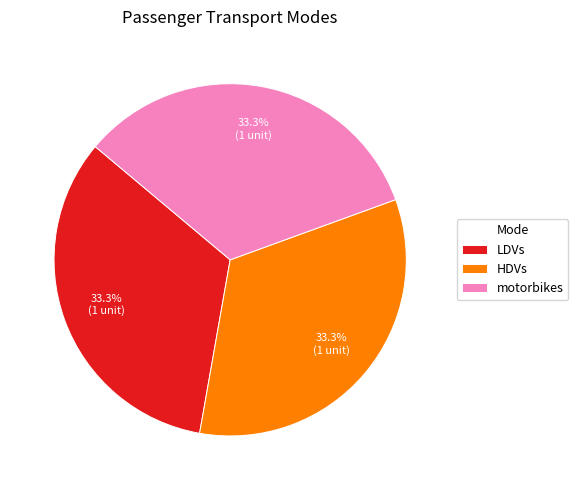

To the nearest percent, what is the average slice percentage?

33%